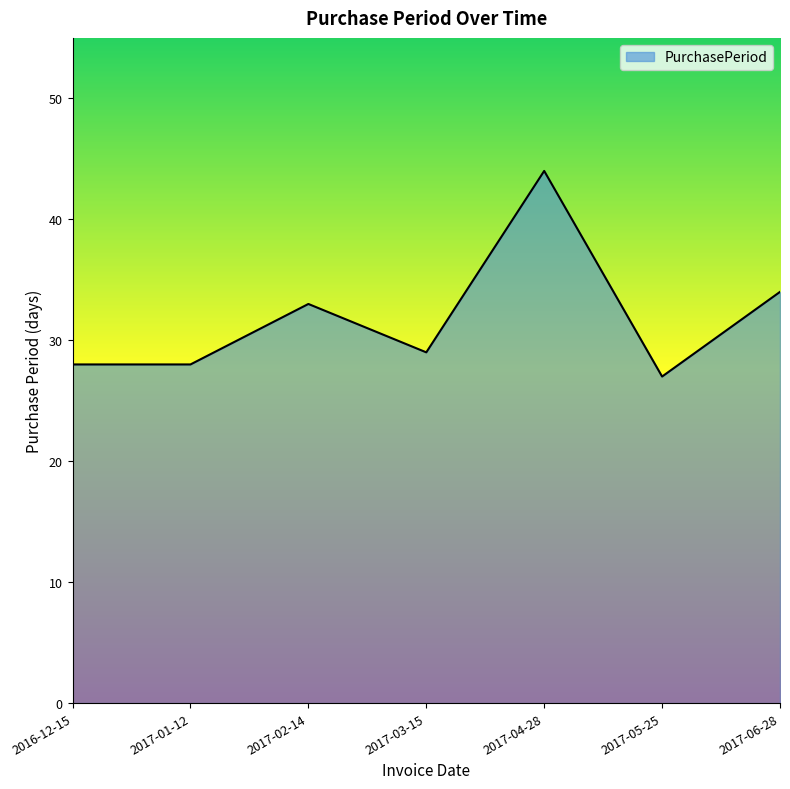

What is the sum of all values?

223